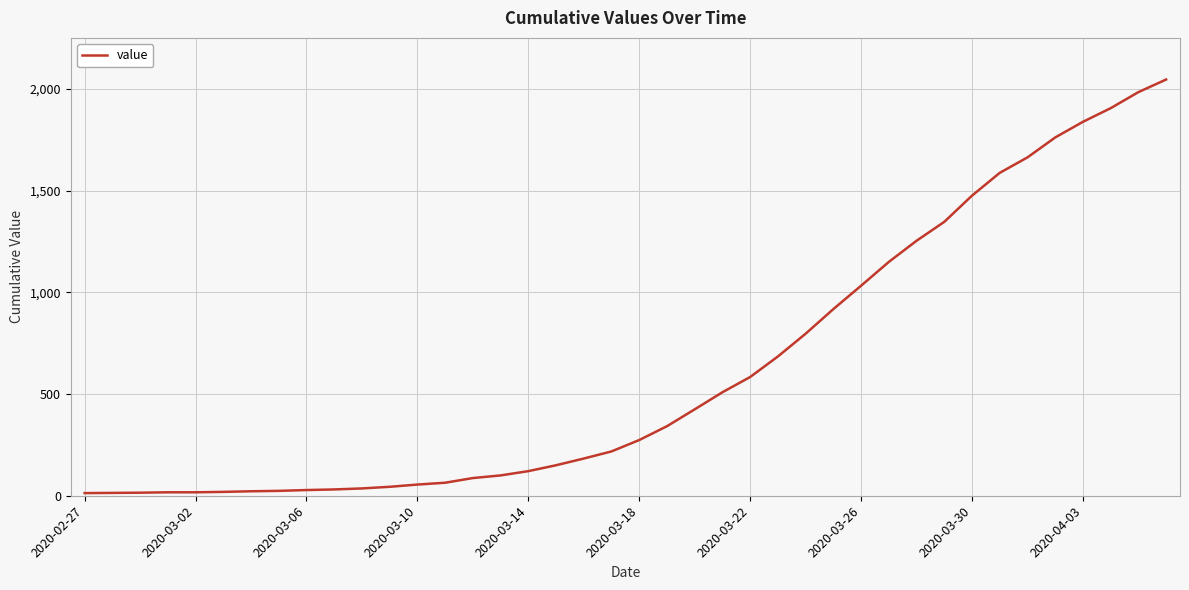

What is the difference between the maximum and minimum values?

2034